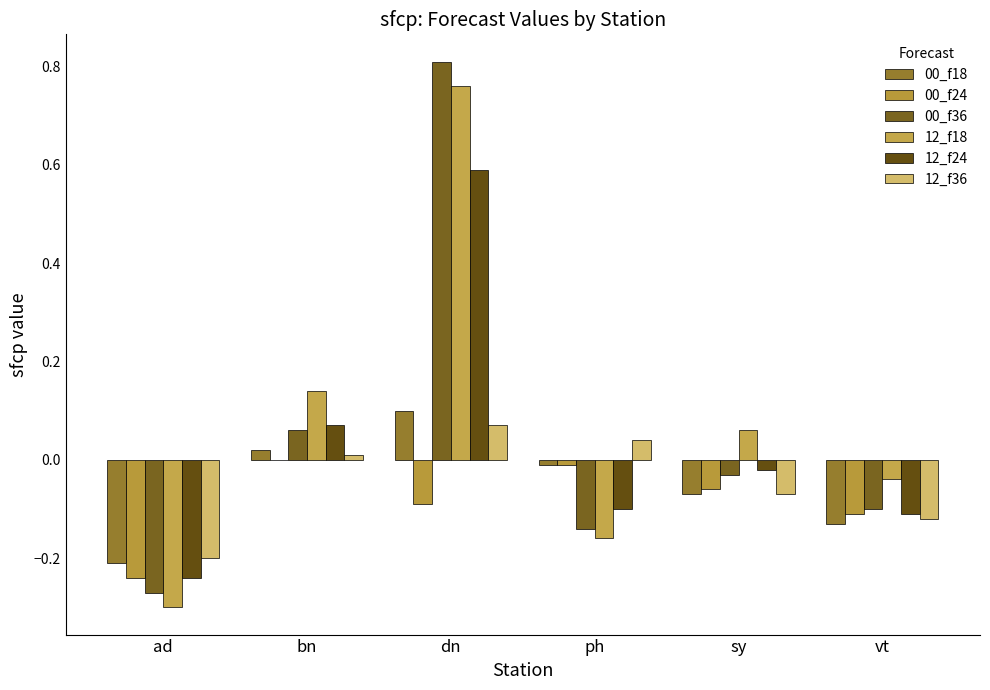

List the labels in order of 00_f18 value, largest first.

dn, bn, ph, sy, vt, ad